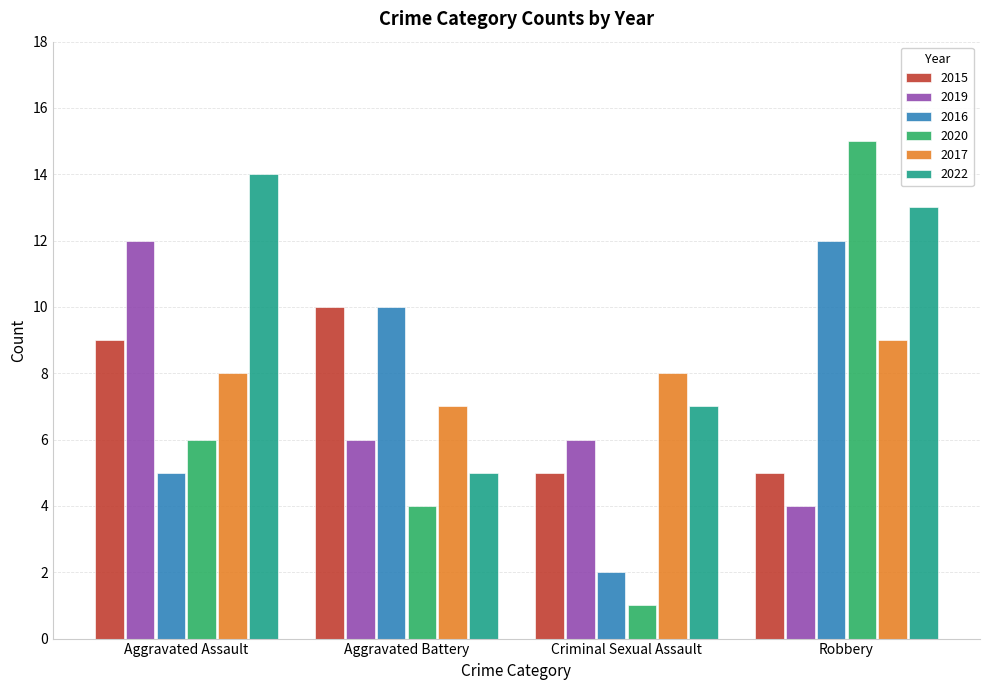

What is the total value across all series at Aggravated Assault?

54